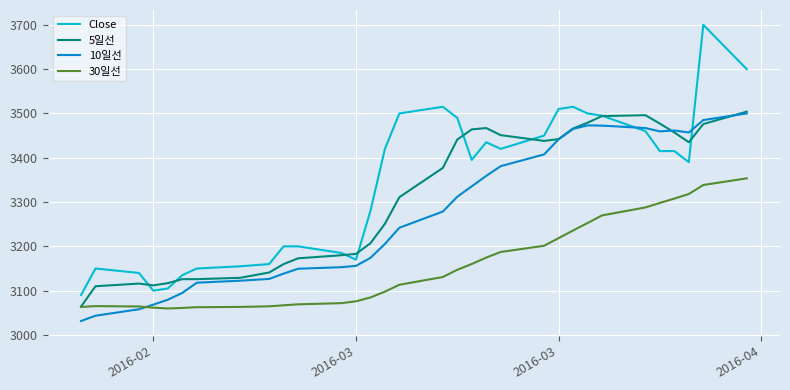

Which series has the largest total across all categories?

Close